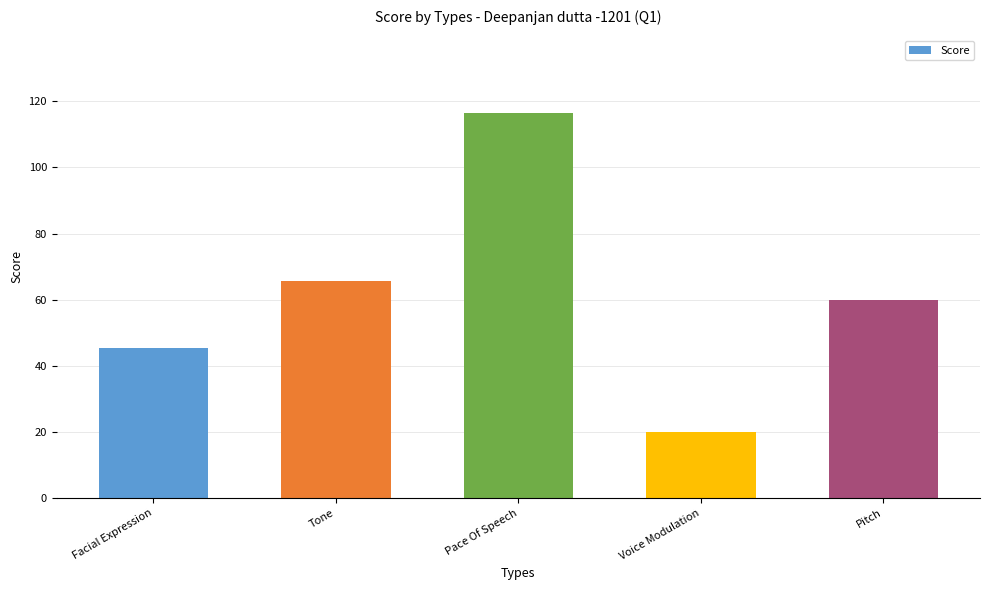

Reading right to left, list all the values displayed in this chart.

60.0	20.0	116.6	65.7	45.5